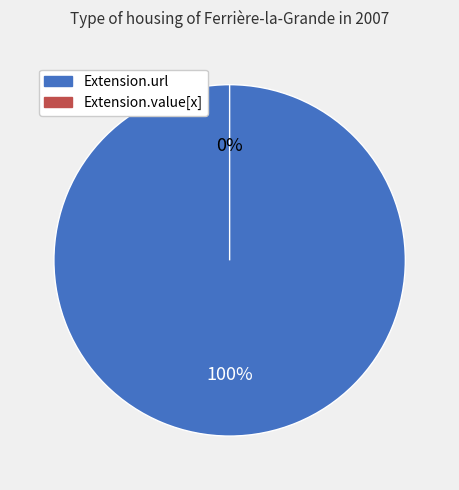

What is the largest slice in the pie chart?

Extension.url